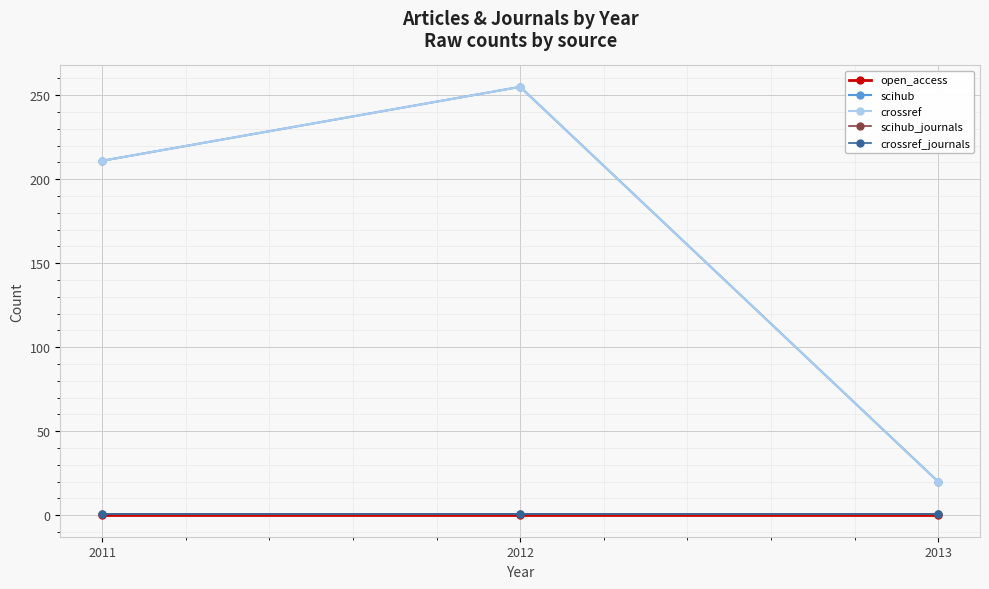

Does the chart have visible grid lines?

Yes